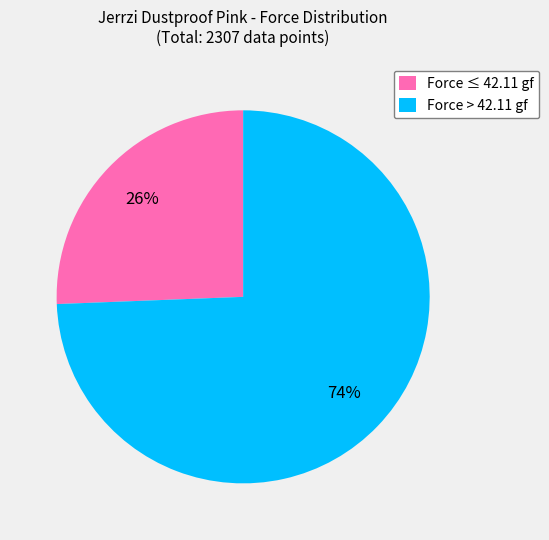

Which category accounts for the majority?

Force > 42.11 gf